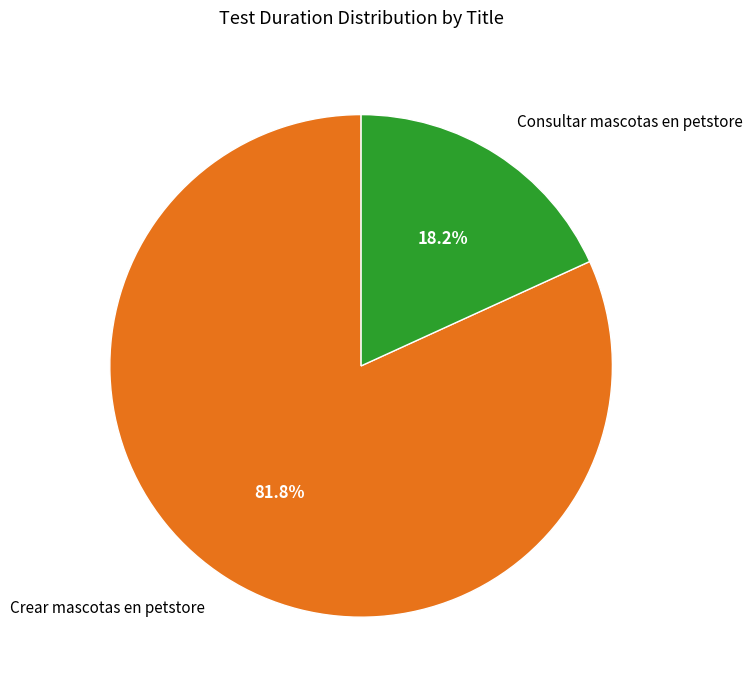

The Consultar mascotas en petstore slice represents 18% of the pie. True or false?

True